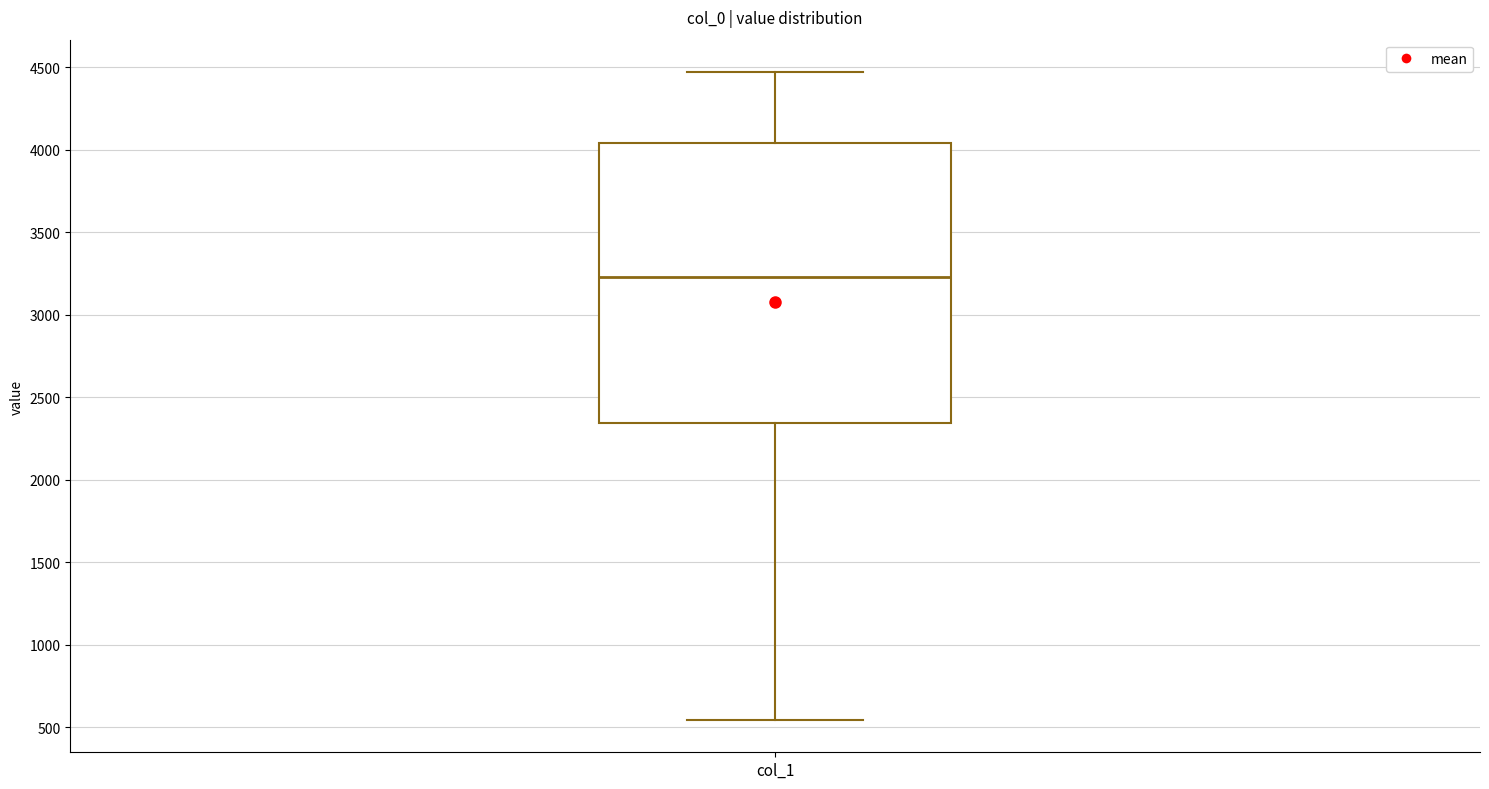

Read this box plot against the y-axis: the position of the median line, the range covered by the box, and the ends of both whiskers. The values are not printed on the chart, so give them approximately, as read against the axis.

median 3250, box 2350 to 4050, whiskers 550 to 4450